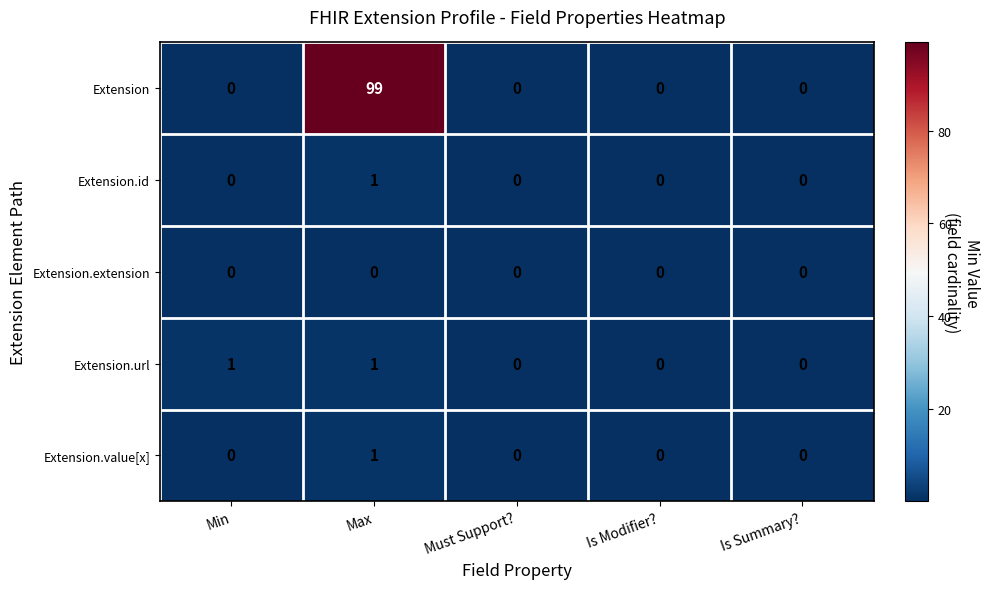

Between Min and Is Summary?, which series saw the biggest shift?

Extension.url